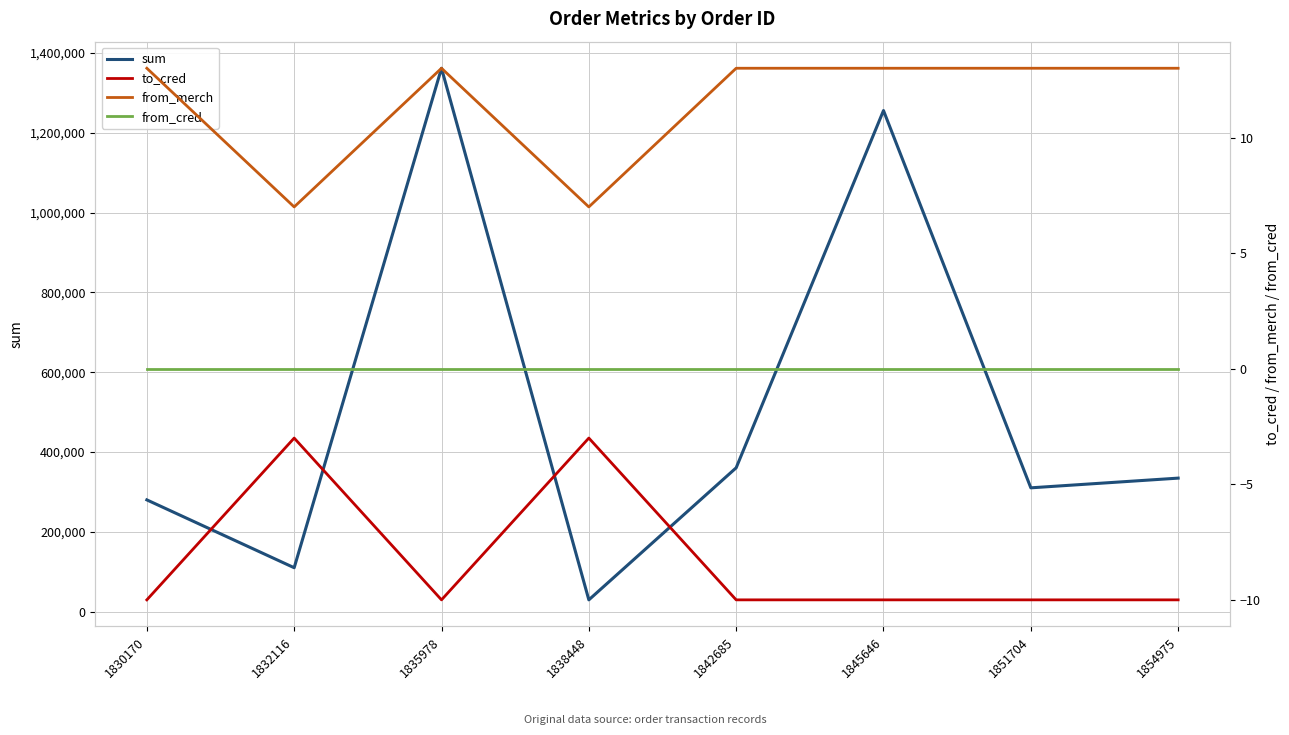

Reading left to right, transcribe all the data shown in this chart.

sum: 1830170=279990	1832116=110000	1835978=1361545	1838448=29490	1842685=360390	1845646=1255493	1851704=310206	1854975=334514
to_cred: 1830170=-10	1832116=-3	1835978=-10	1838448=-3	1842685=-10	1845646=-10	1851704=-10	1854975=-10
from_merch: 1830170=13	1832116=7	1835978=13	1838448=7	1842685=13	1845646=13	1851704=13	1854975=13
from_cred: 1830170=0	1832116=0	1835978=0	1838448=0	1842685=0	1845646=0	1851704=0	1854975=0